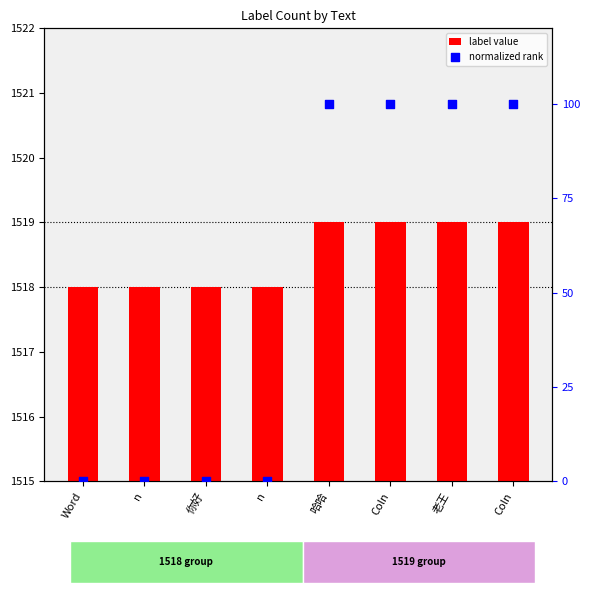

At how many categories does at least one series exceed 1466?

8